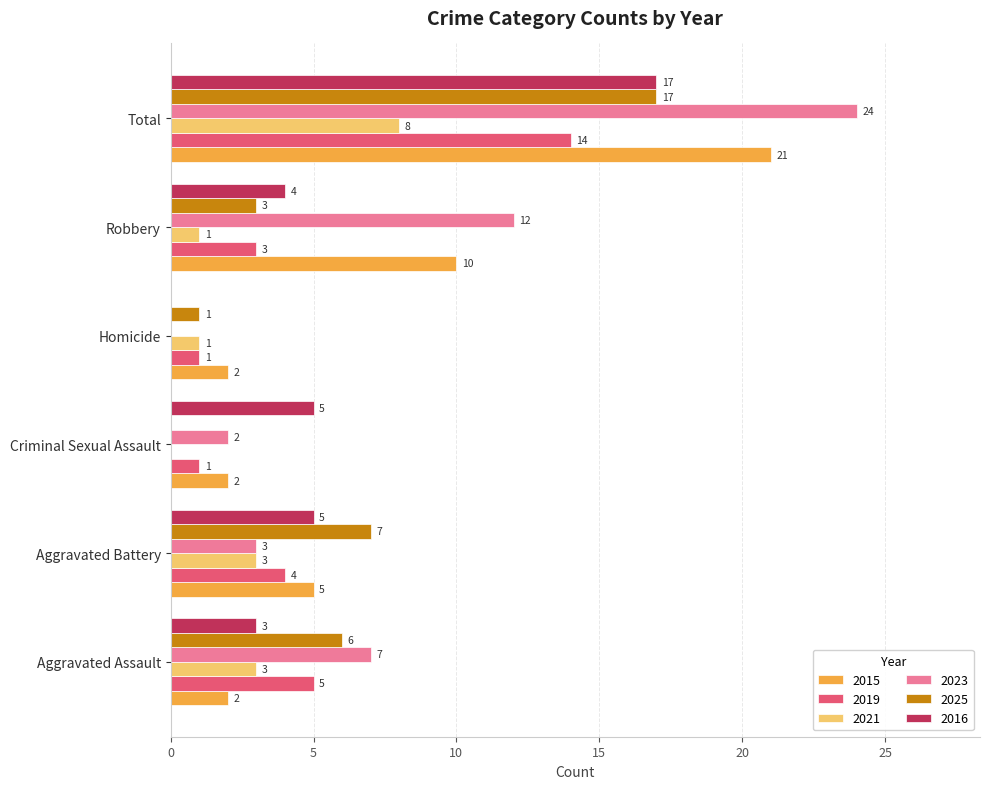

How many 2015 values are between 2 and 10?

5